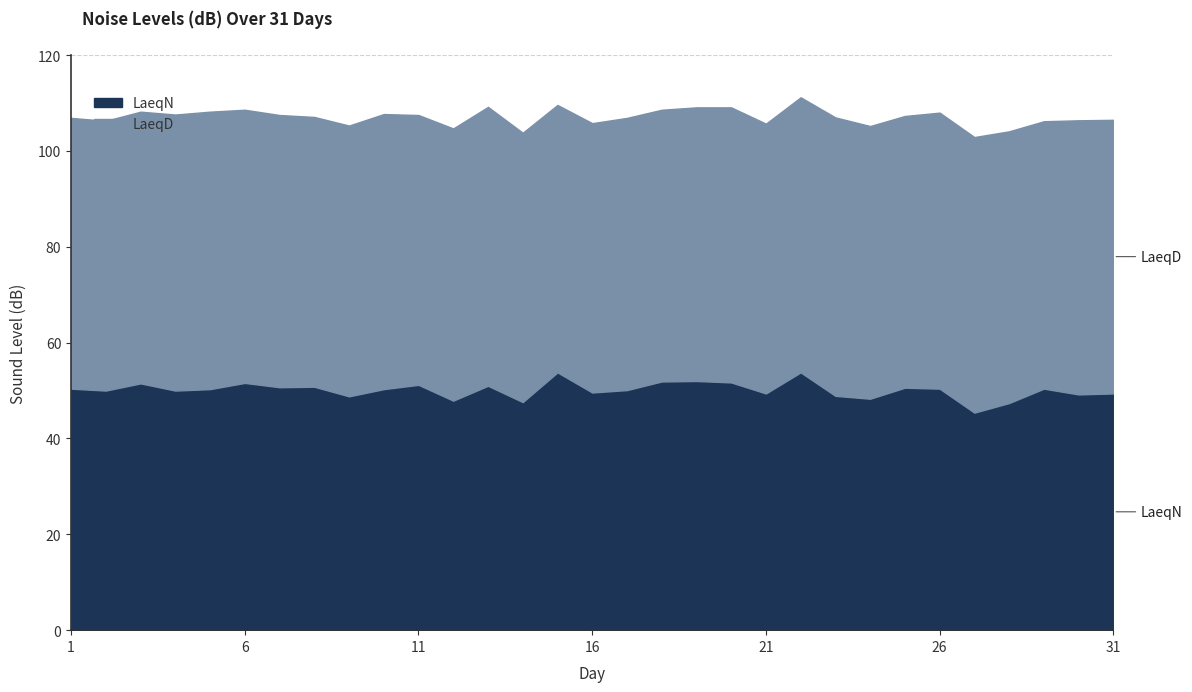

What is the difference between the maximum and minimum values in the LaeqD series?

2.4